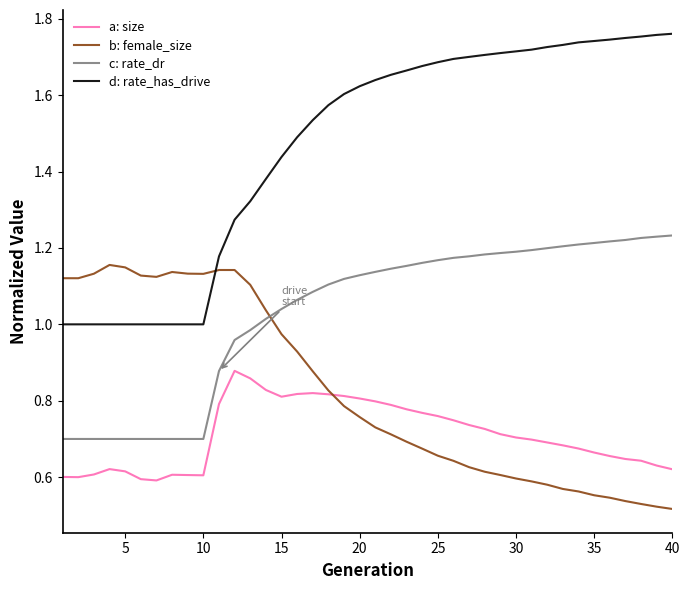

How many categories are shown in the chart?

40